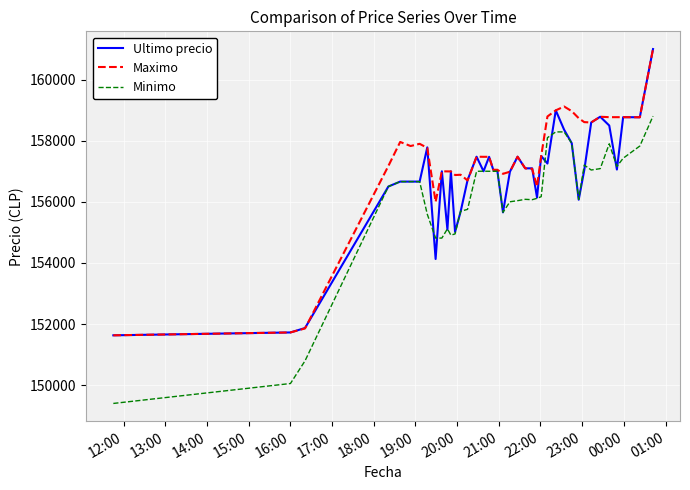

Does the chart have visible grid lines?

Yes